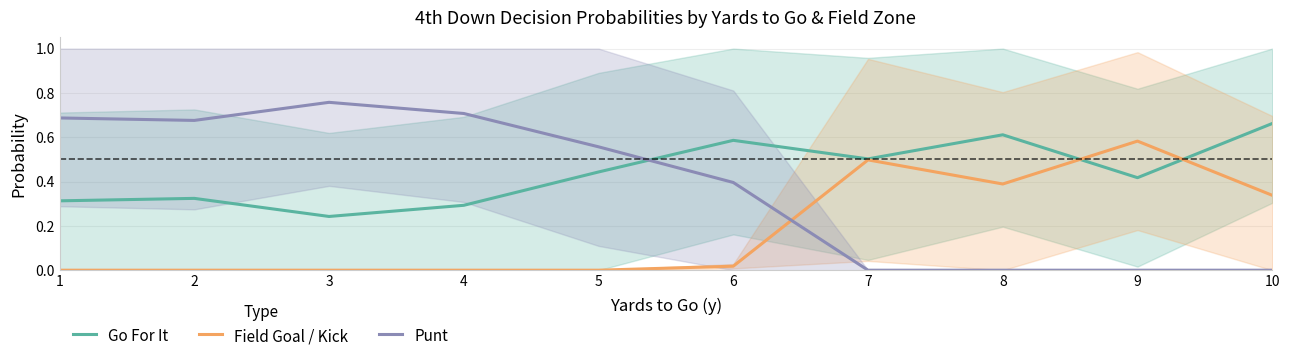

Is the value of Go For It at 7 greater than the value of Punt at 4?

No